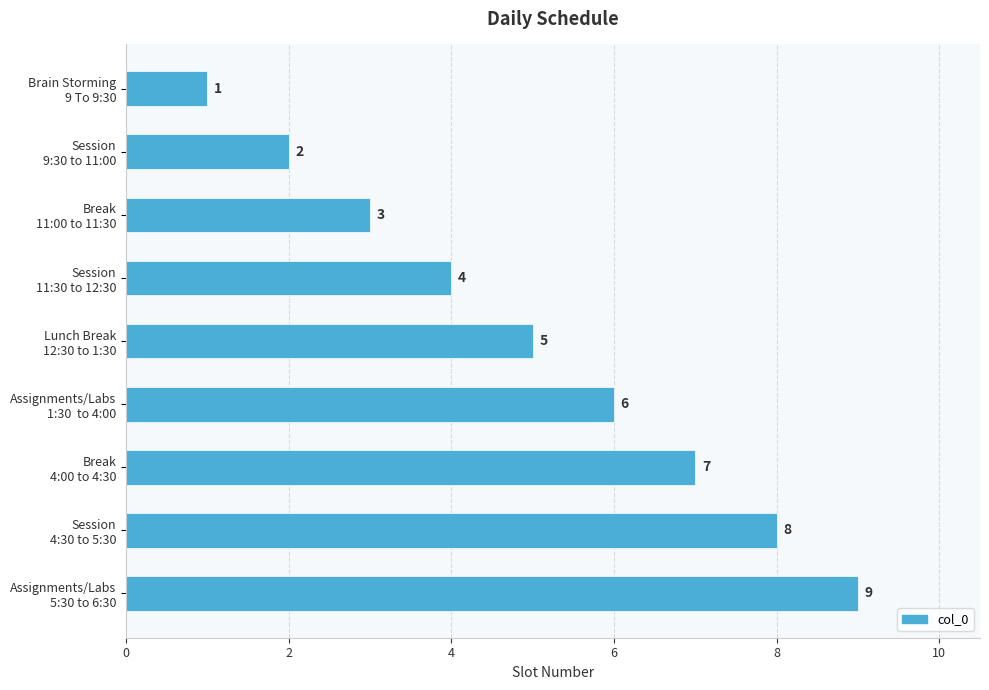

What is the greatest value displayed?

9